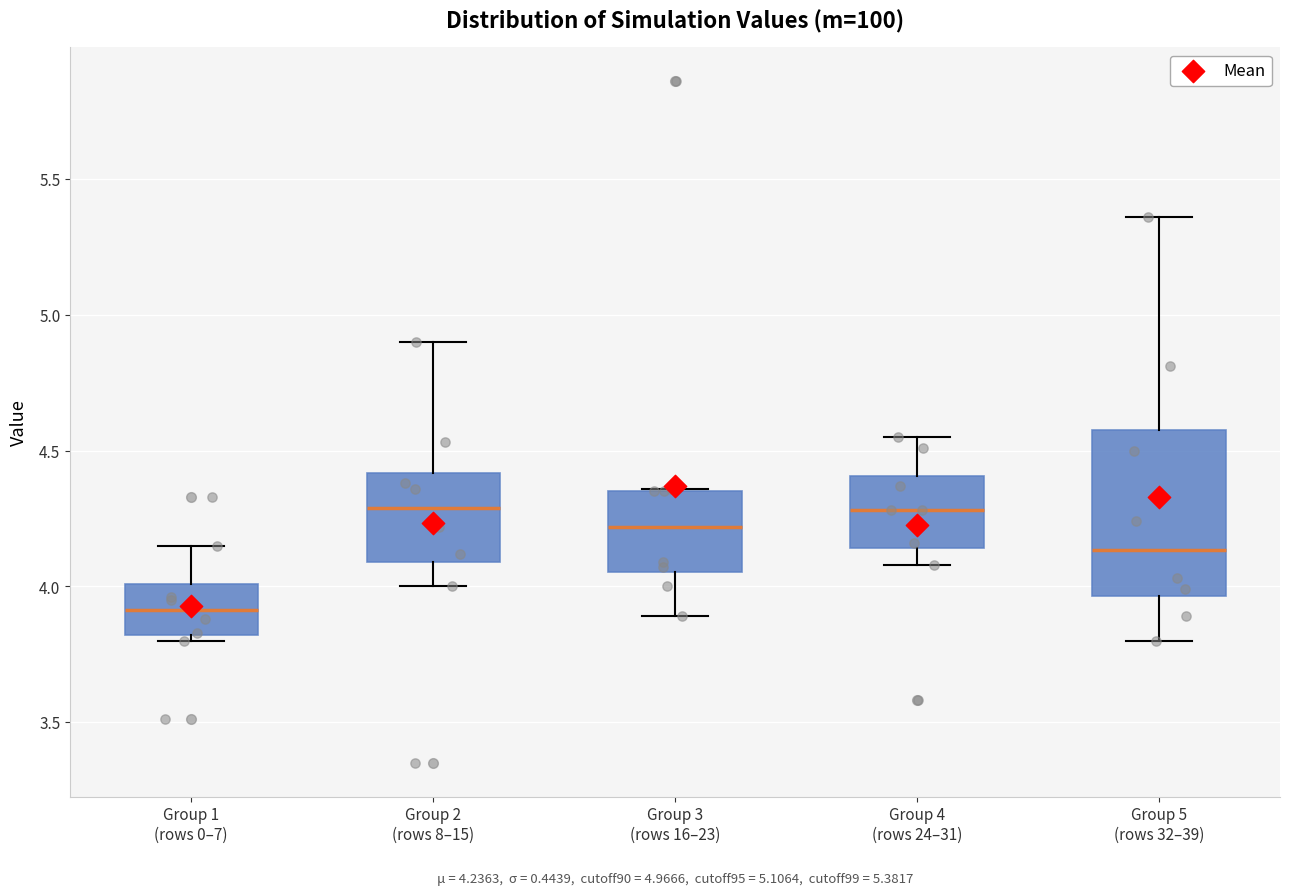

Which box's median line is the lowest?

Group 1 (rows 0–7)